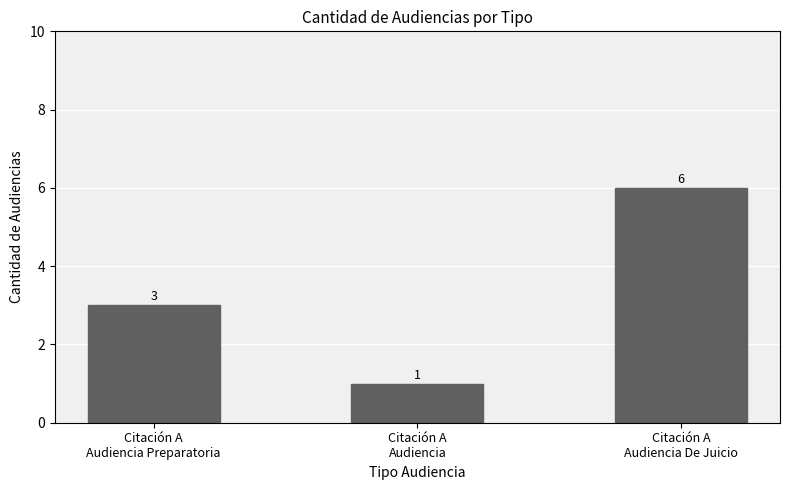

How many bars are there in total?

3